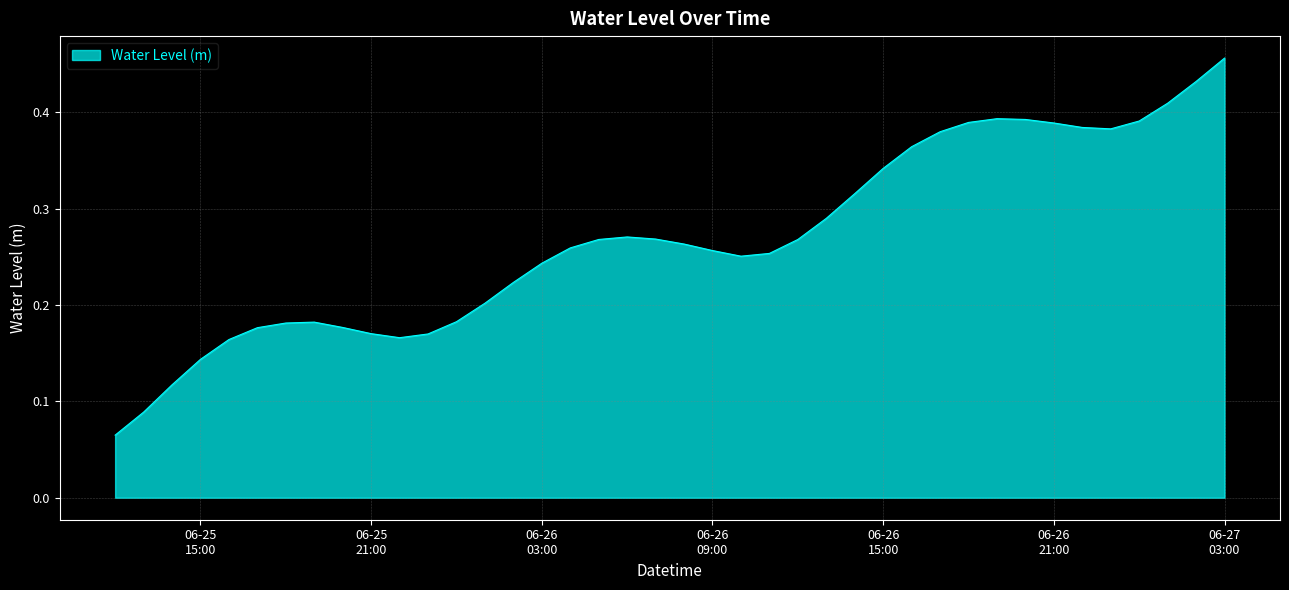

Does the chart display data point markers on the line(s)?

No